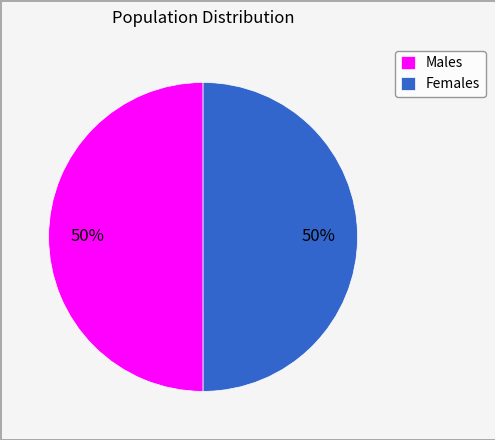

What percentage is the Females slice, to the nearest percent?

50%